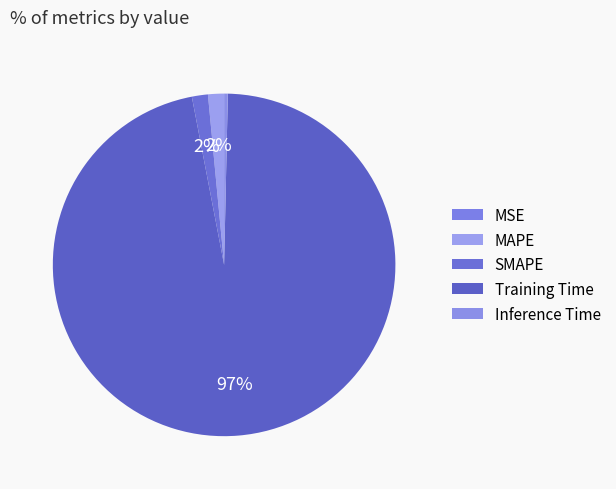

Between SMAPE and MSE, which is larger?

SMAPE